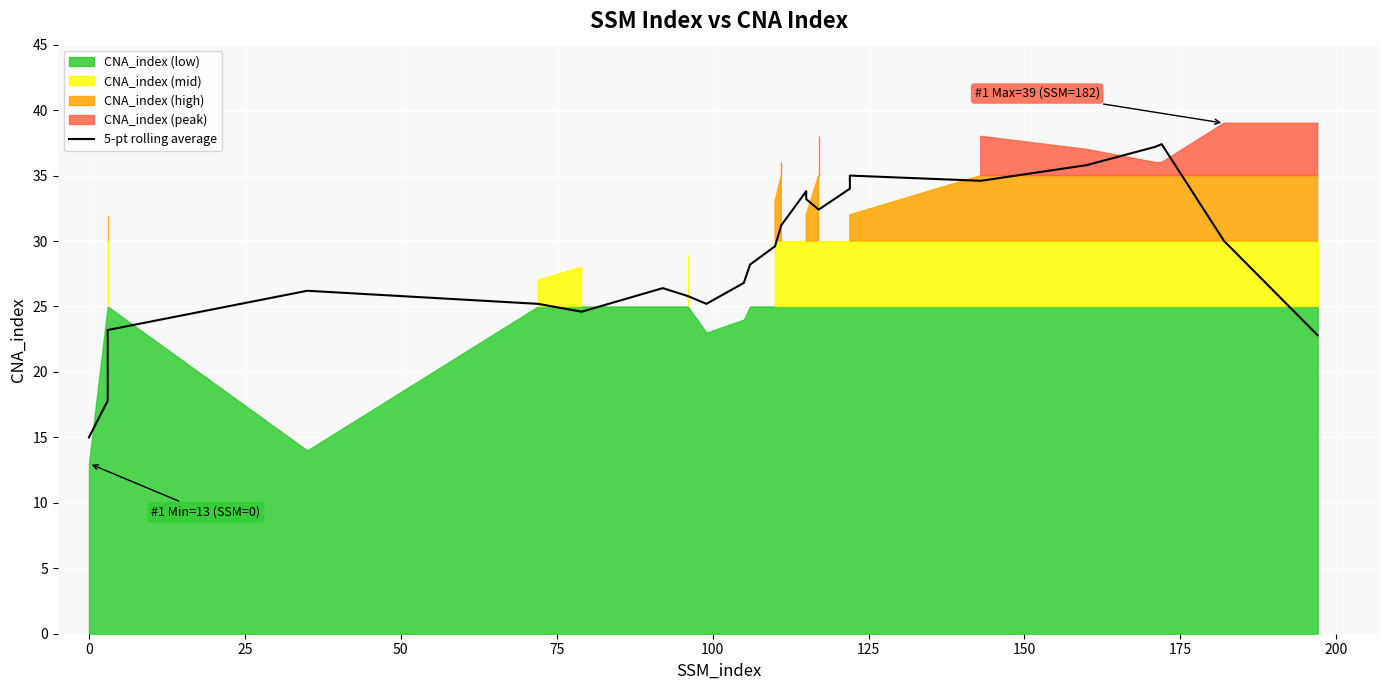

What is the label of the 20th point from the right?

75